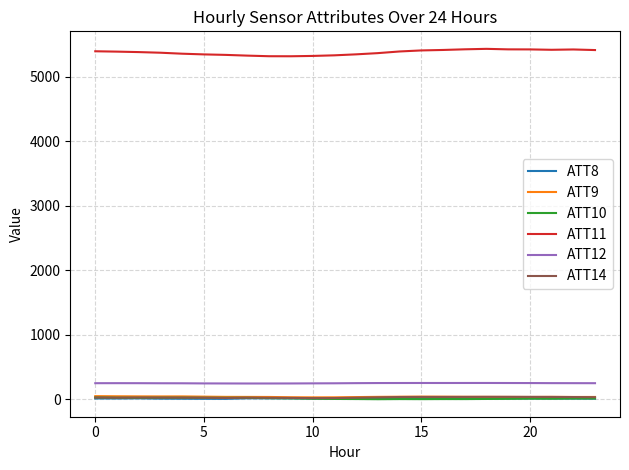

Which series has the largest total across all categories?

ATT11